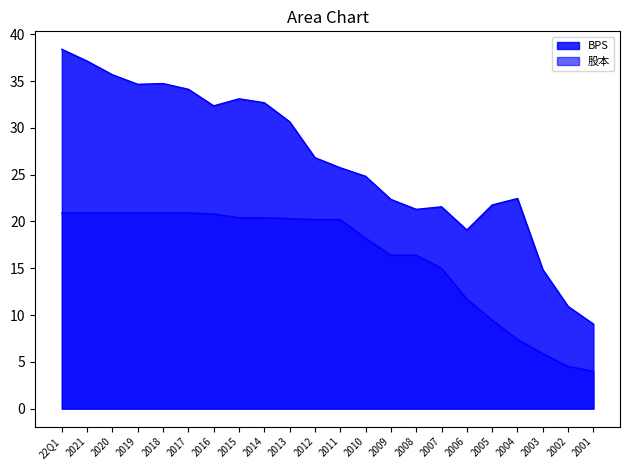

What is the difference between the highest and lowest values at 2020?

14.8